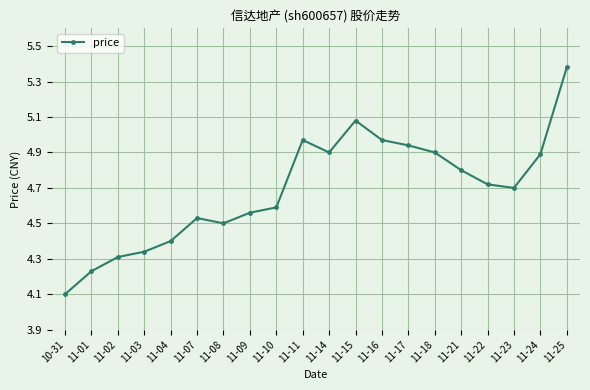

What is the difference between the second highest and minimum values?

1.0